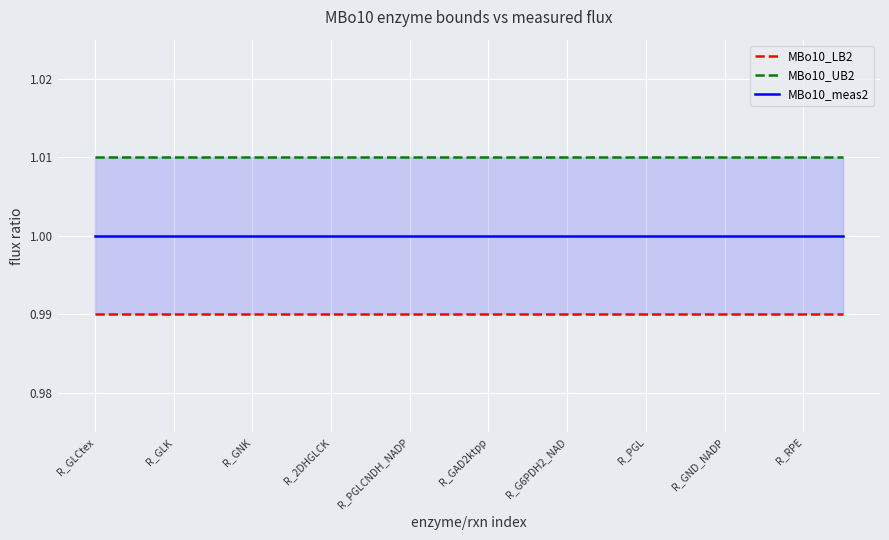

True or false: MBo10_UB2 has more than 2 interior local peaks.

False